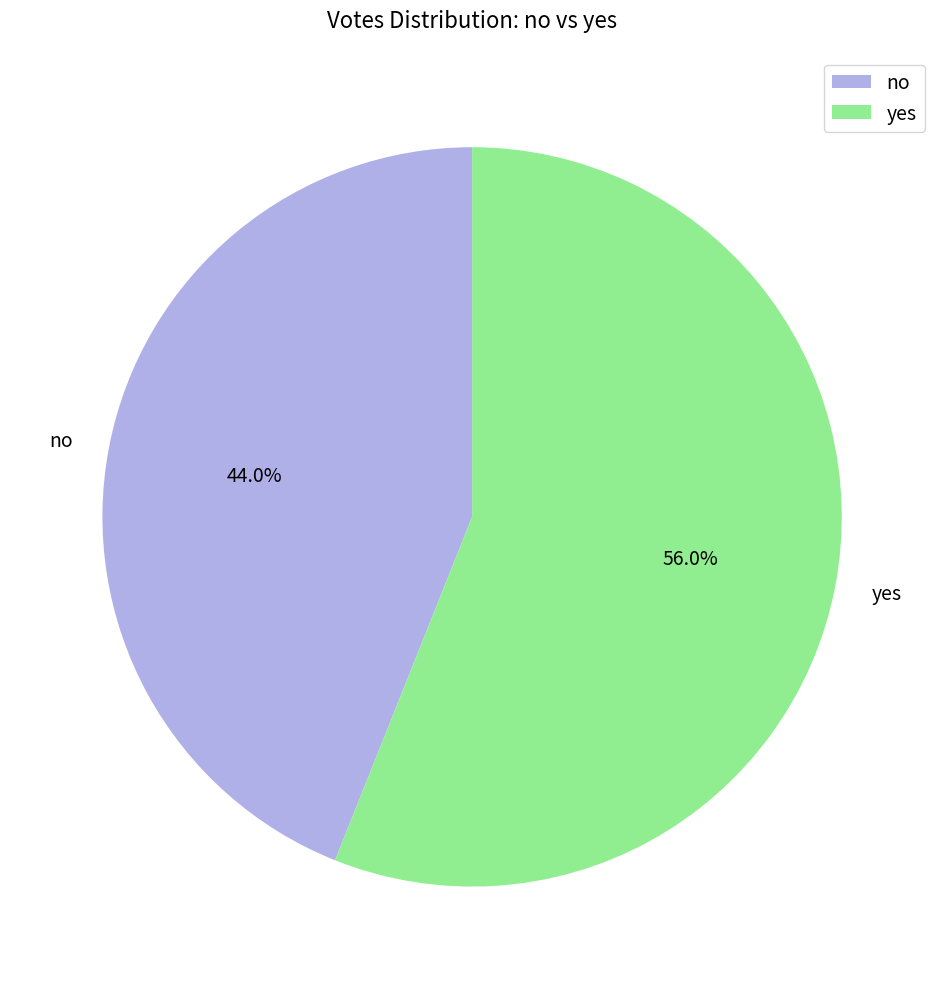

Combined, do yes and no account for over 50%?

Yes